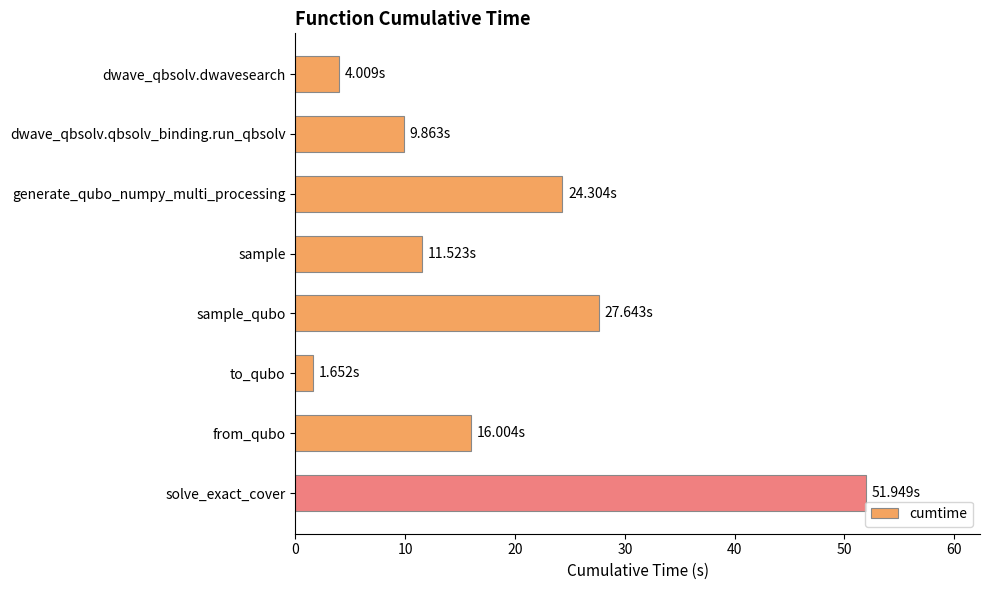

Rank the categories by value from lowest to highest.

to_qubo, dwave_qbsolv.dwavesearch, dwave_qbsolv.qbsolv_binding.run_qbsolv, sample, from_qubo, generate_qubo_numpy_multi_processing, sample_qubo, solve_exact_cover